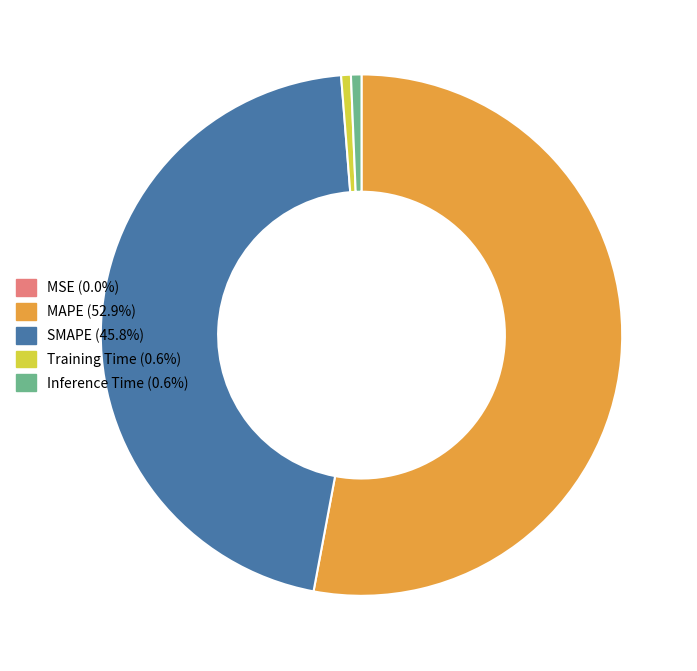

Which category has the biggest portion of the pie?

MAPE